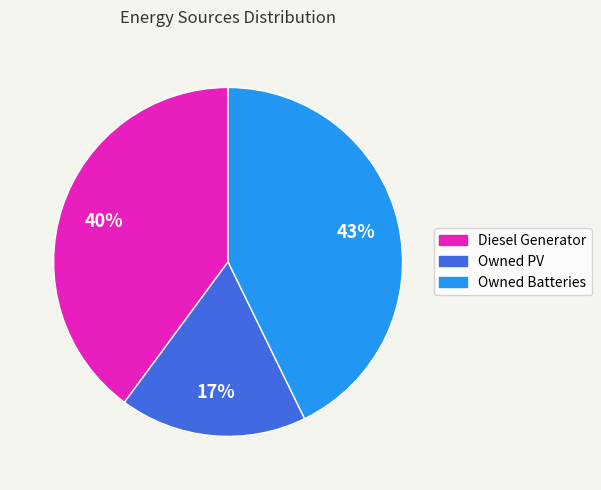

The Owned Batteries slice represents 35% of the pie. True or false?

False